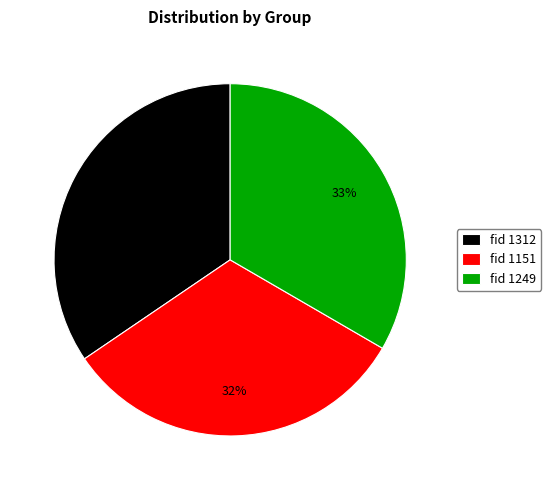

Rank the categories by value from lowest to highest.

fid 1151, fid 1249, fid 1312